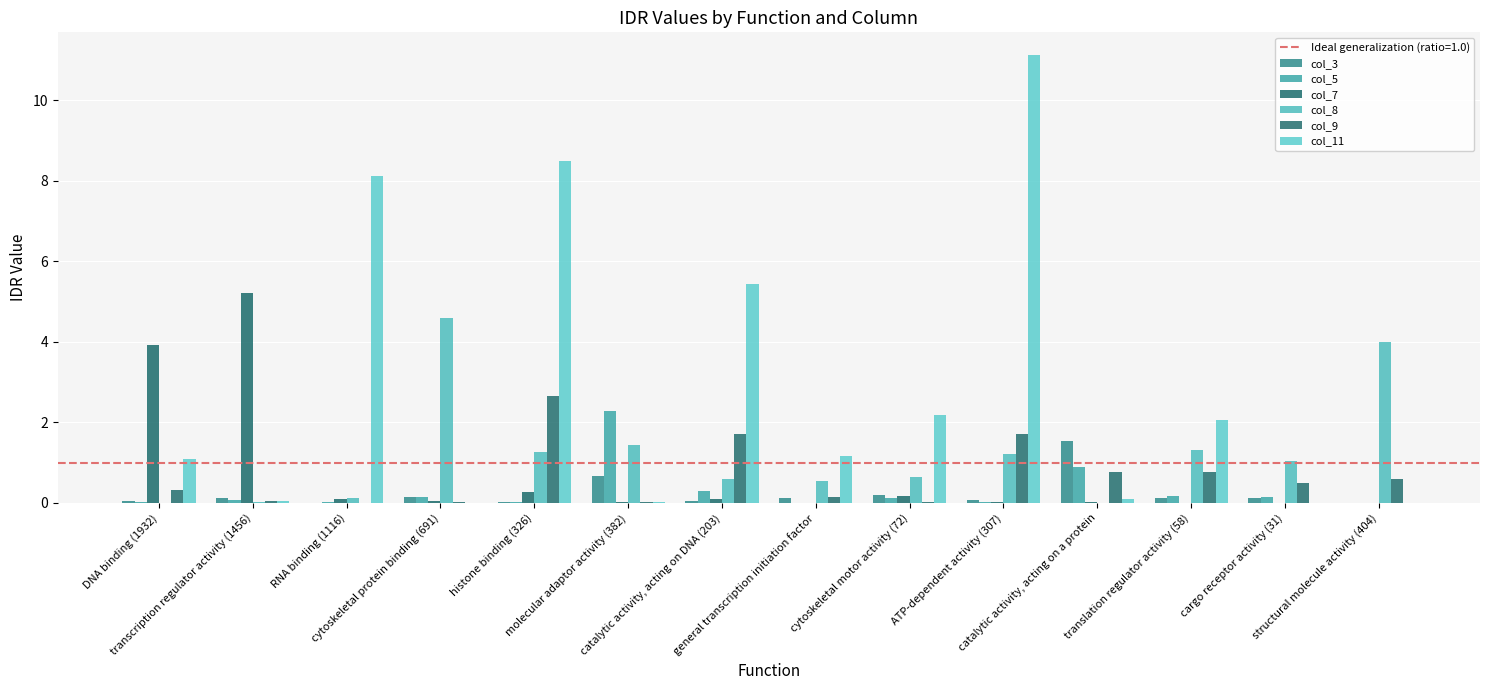

How many series are shown in this chart?

6